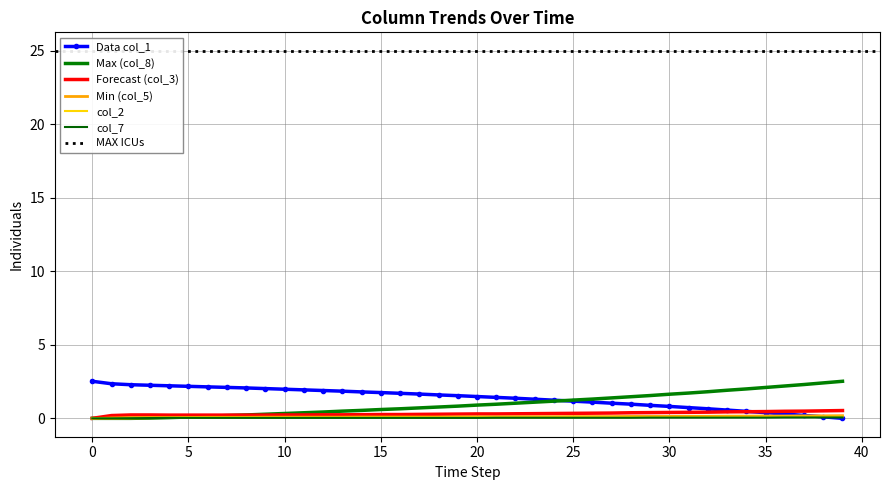

True or false: col_3 and col_5 cross at least once.

False